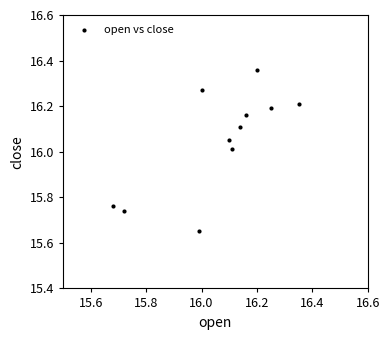

What is the range of Y values (max minus min)?

0.7